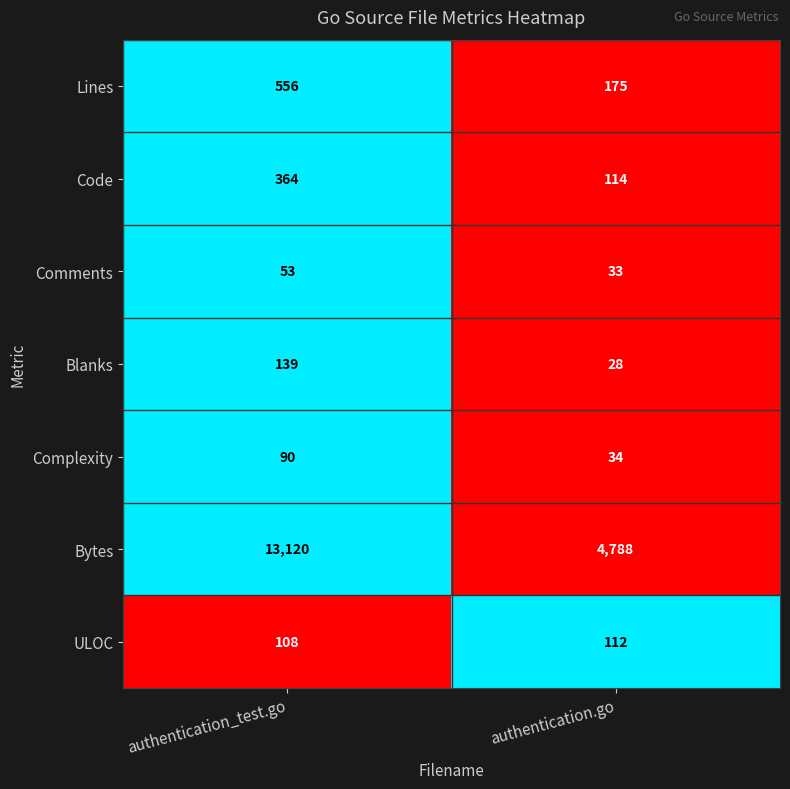

Rank the categories by Bytes value from highest to lowest.

authentication_test.go, authentication.go